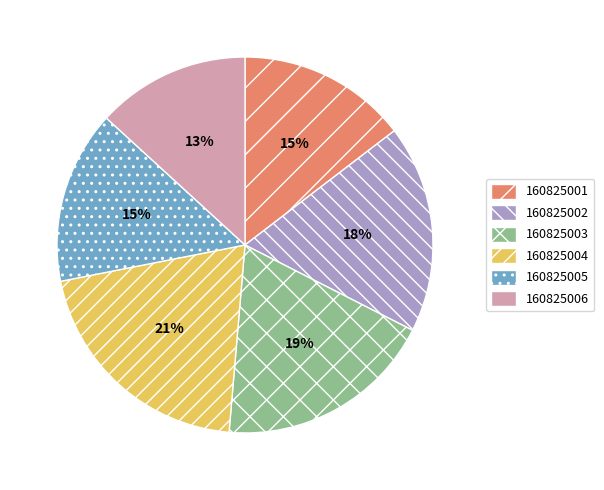

The 160825005 slice represents 9% of the pie. True or false?

False